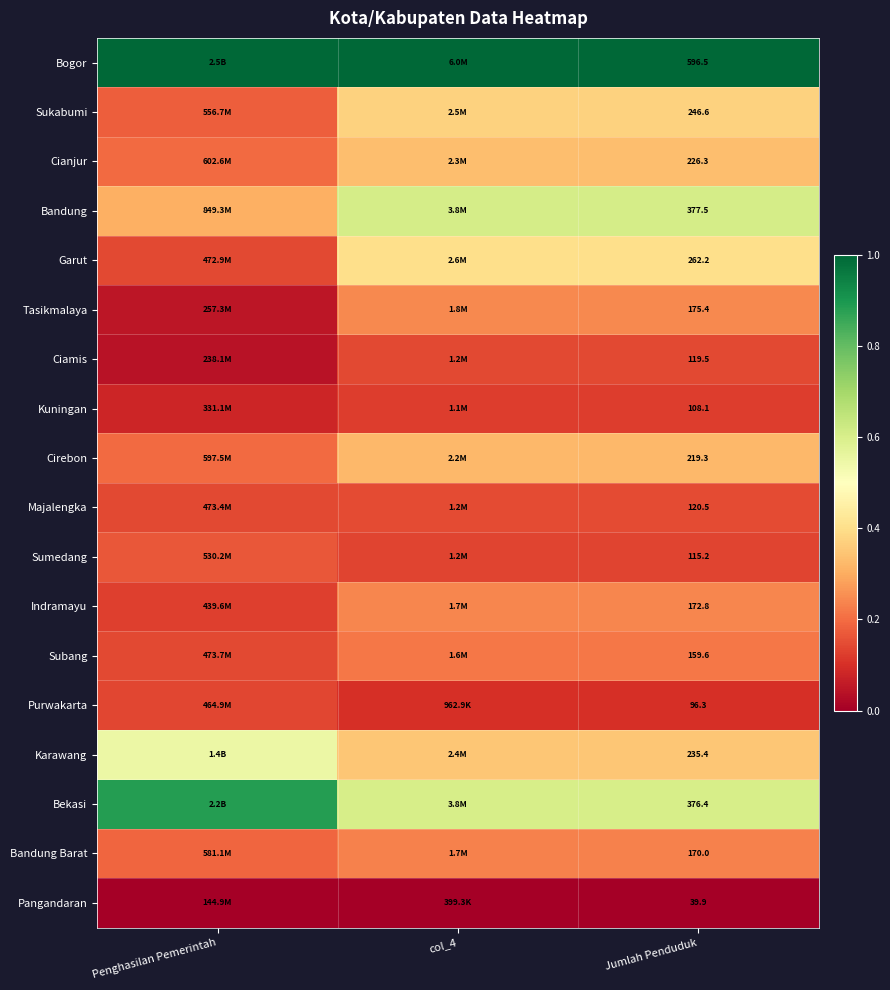

Rank the series at Jumlah Penduduk from highest to lowest value.

Bogor, Bandung, Bekasi, Garut, Sukabumi, Karawang, Cianjur, Cirebon, Tasikmalaya, Indramayu, Bandung Barat, Subang, Majalengka, Ciamis, Sumedang, Kuningan, Purwakarta, Pangandaran